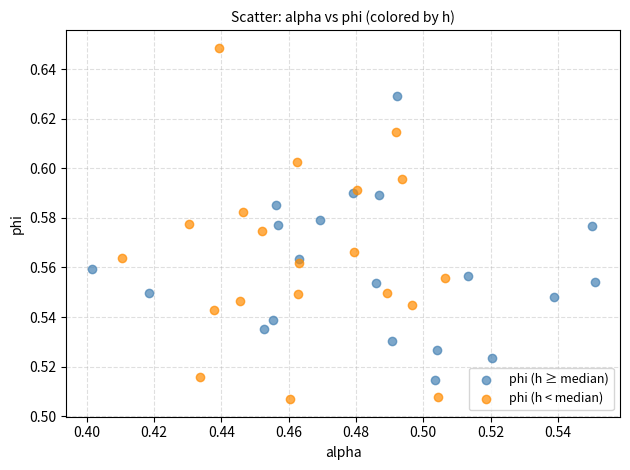

Which series has the largest Y range (max minus min)?

phi (h < median)